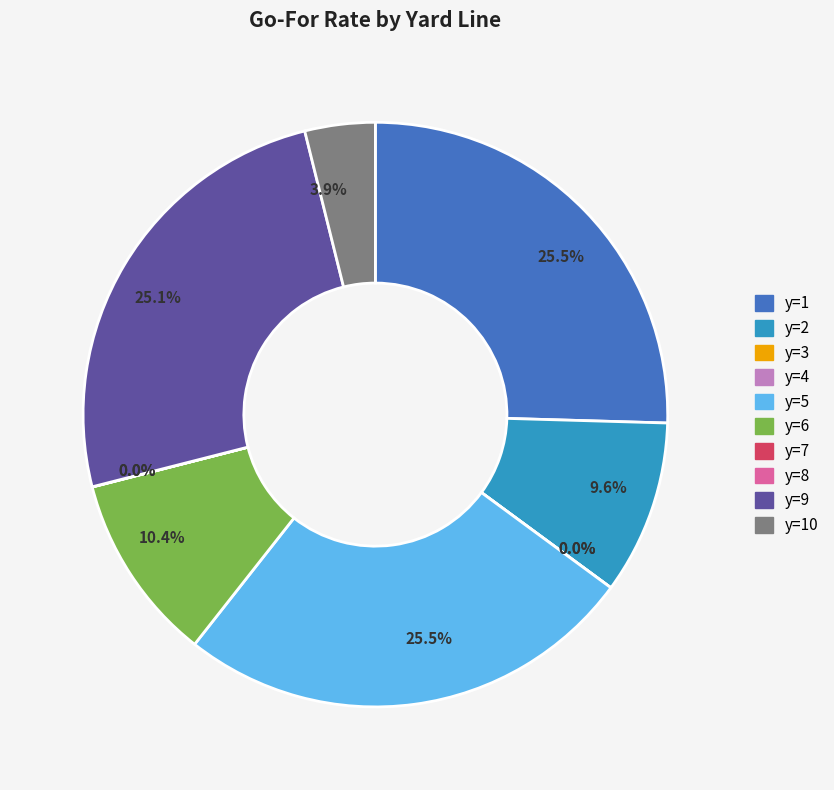

Does y=9 represent more than half of the total?

No